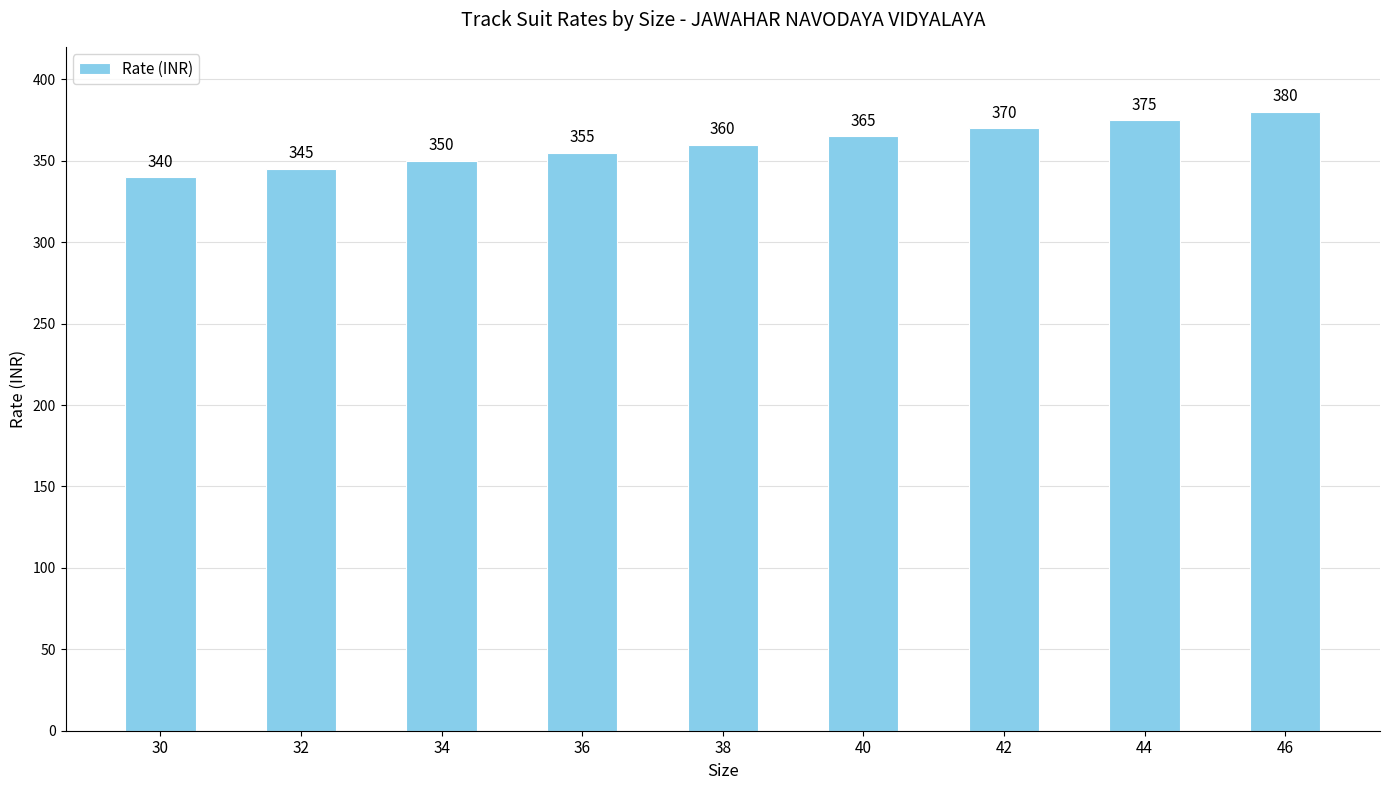

What is the approximate value at 42?

370